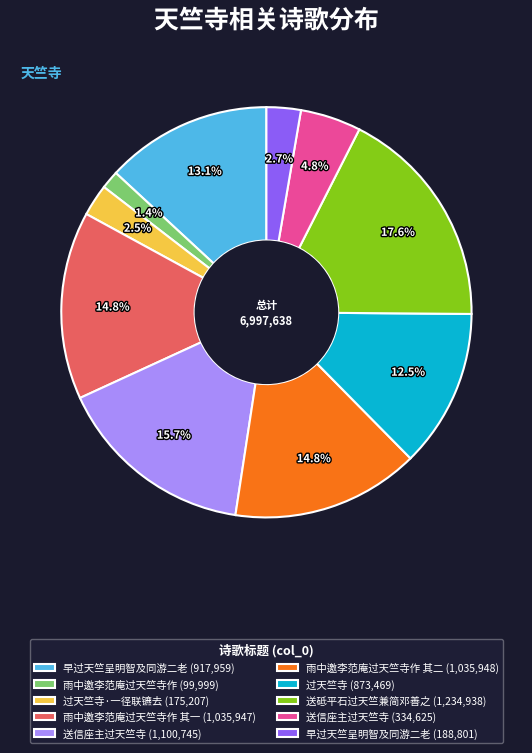

Does any single category account for the majority?

No